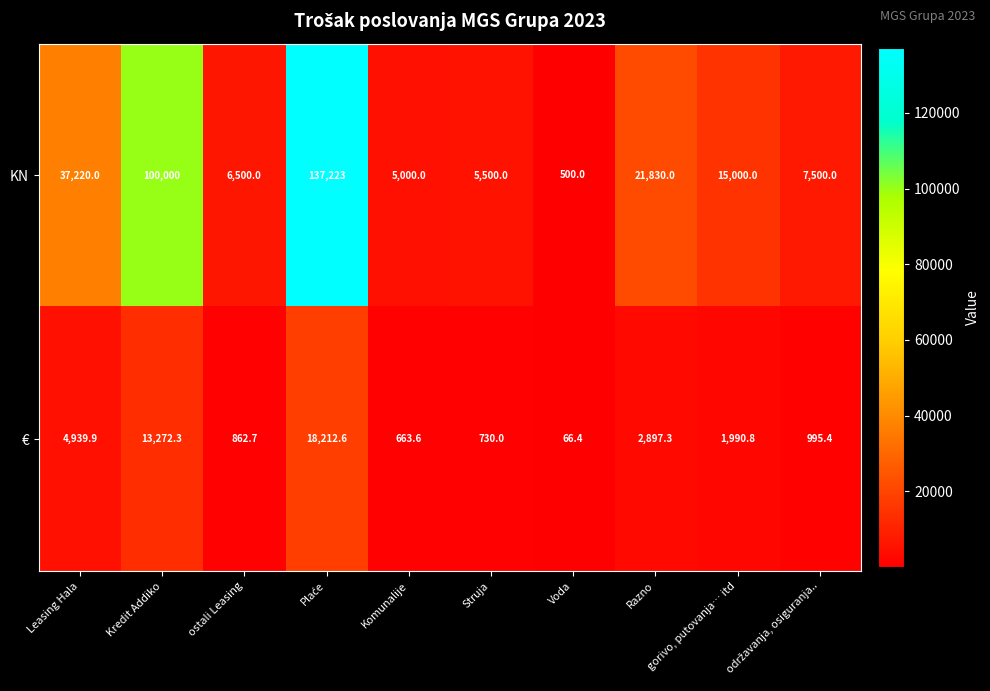

How many distinct data groups are displayed?

2